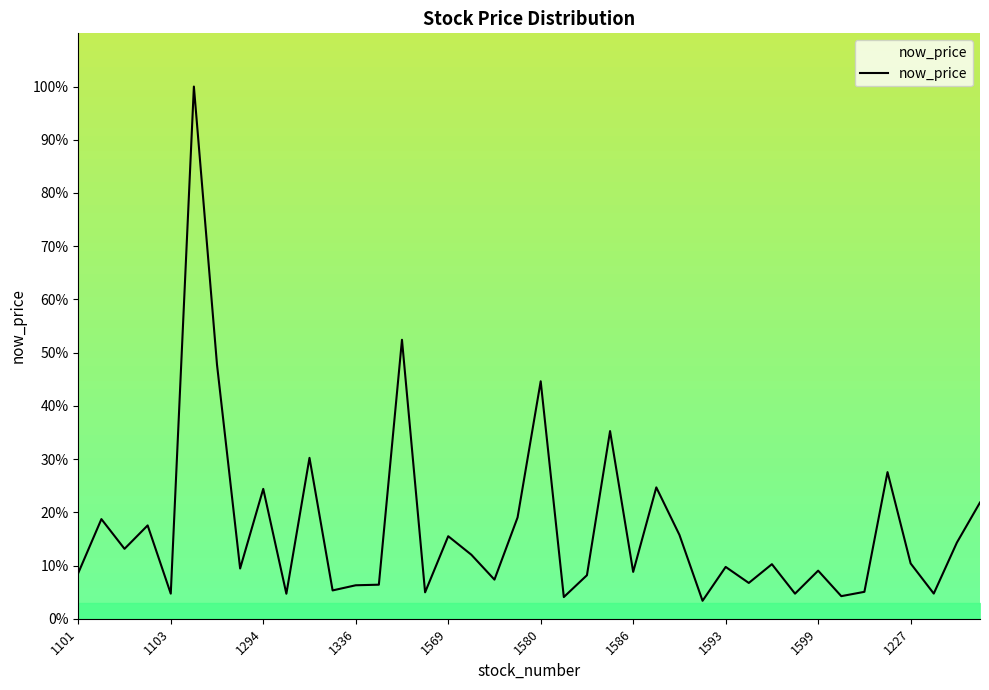

What is the difference between the maximum and minimum values?

96.6